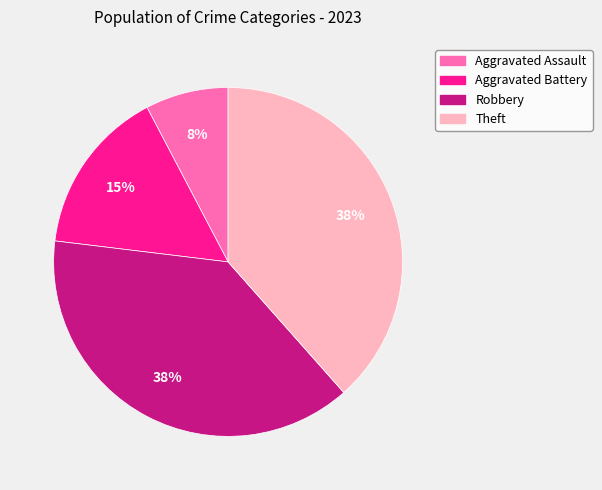

Is Aggravated Battery the majority of the pie?

No